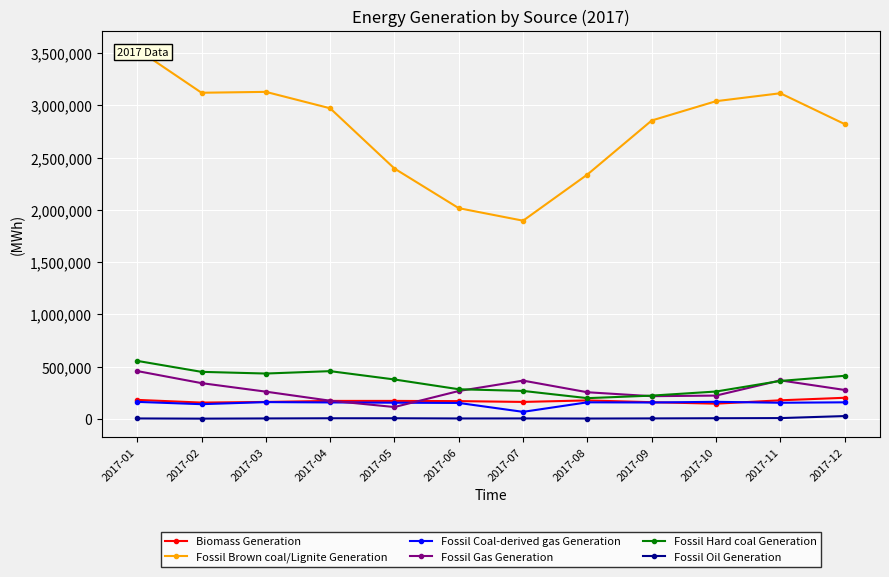

Rank the series at 2017-11 from lowest to highest value.

Fossil Oil Generation, Fossil Coal-derived gas Generation, Biomass Generation, Fossil Hard coal Generation, Fossil Gas Generation, Fossil Brown coal/Lignite Generation